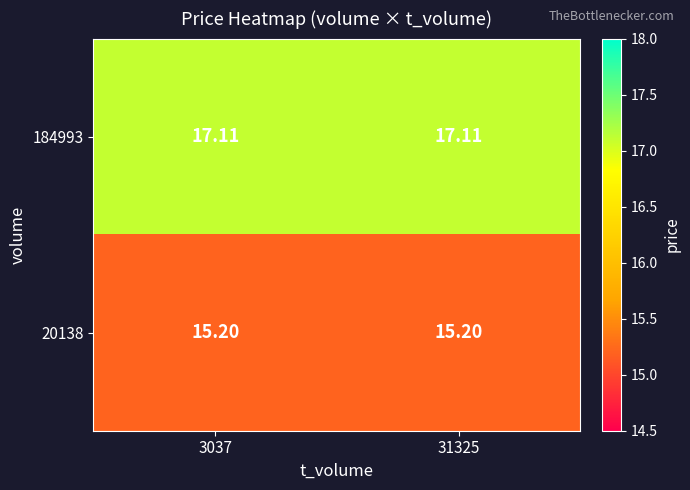

What is the greatest value displayed?

17.1